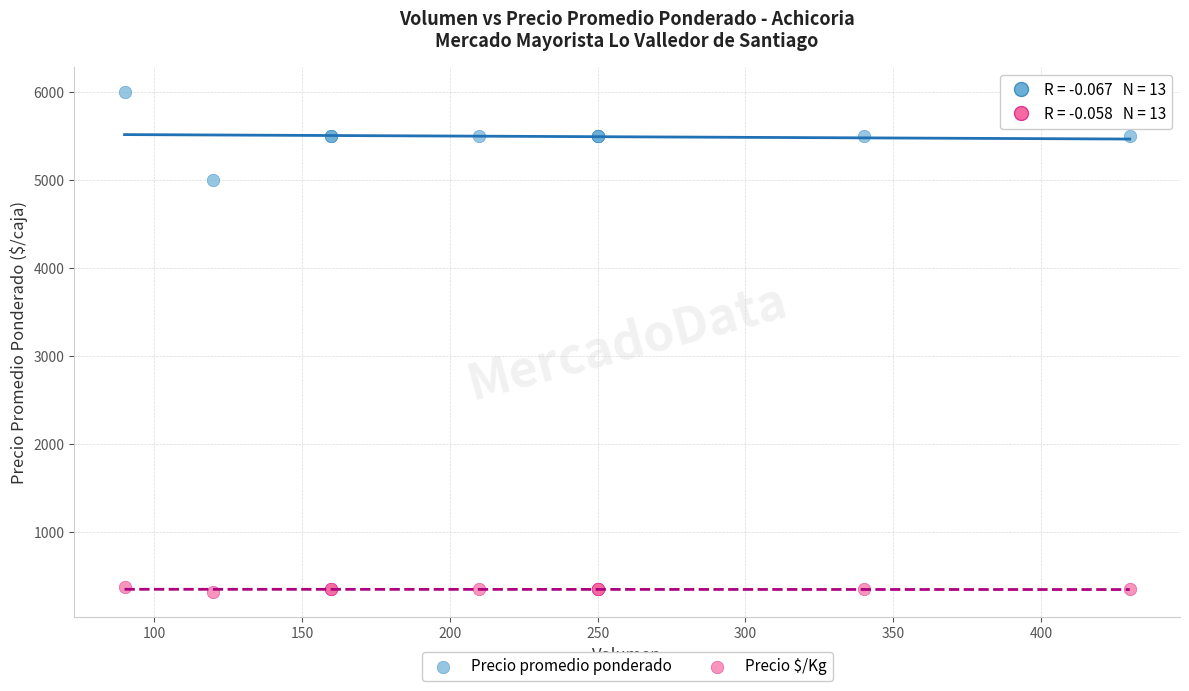

Which series reaches the minimum Y coordinate?

Precio $/Kg